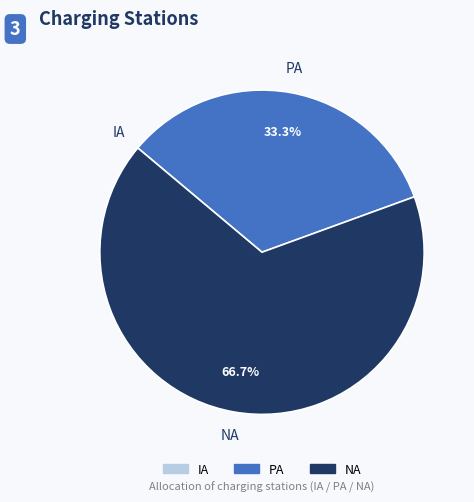

Which slice is the largest?

NA